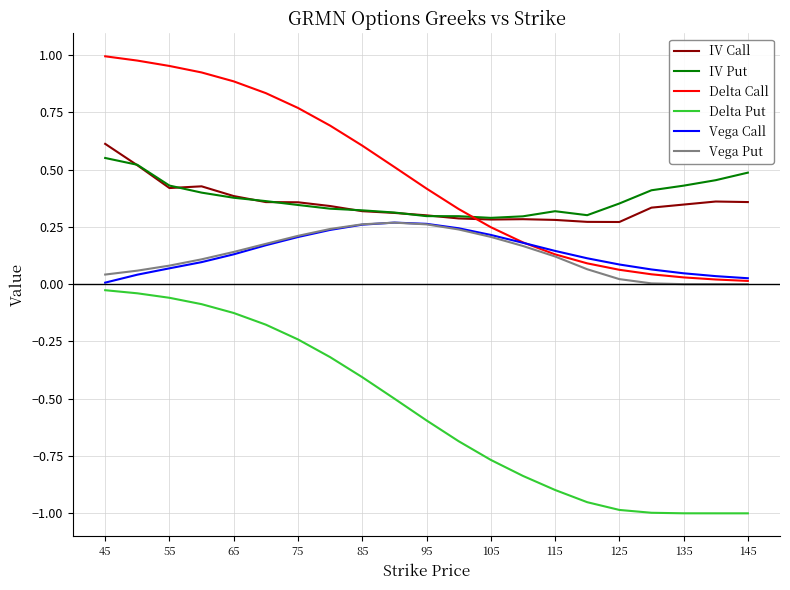

How many intersections are there between Delta Call and IV Put?

1